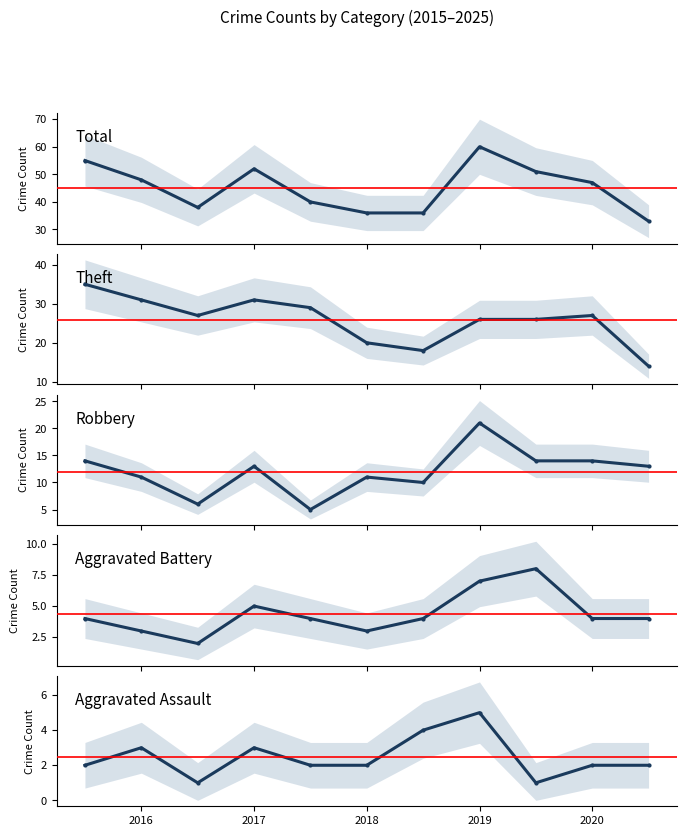

What is the maximum value shown in the chart?

60